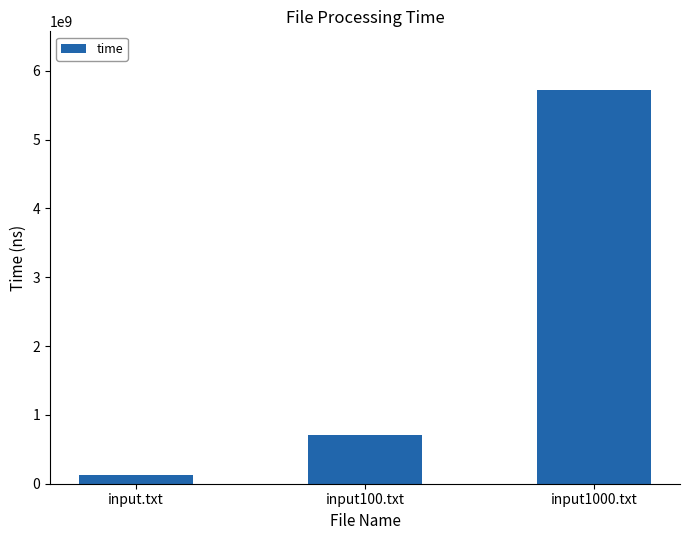

At which category does the chart reach its minimum across all series?

input.txt